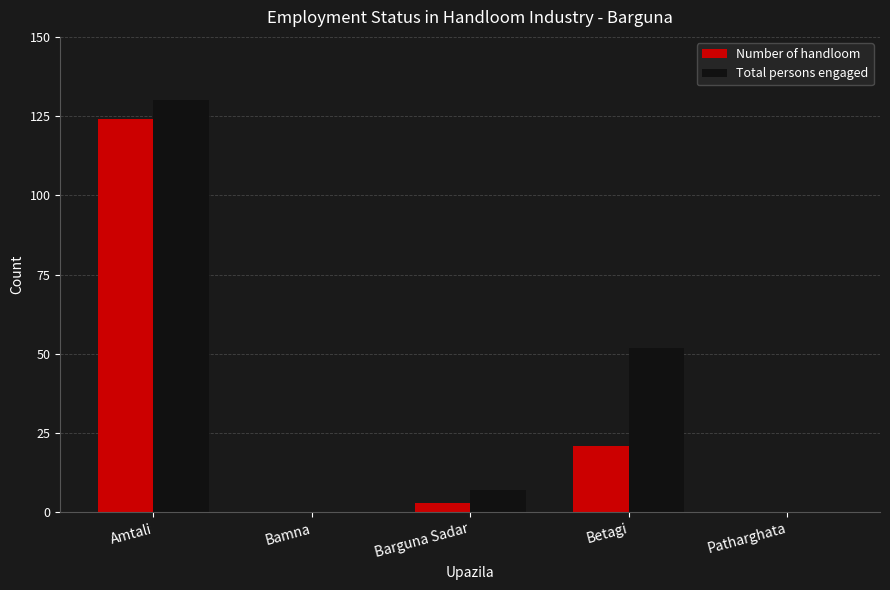

At which category is the sum across all series the highest?

Amtali